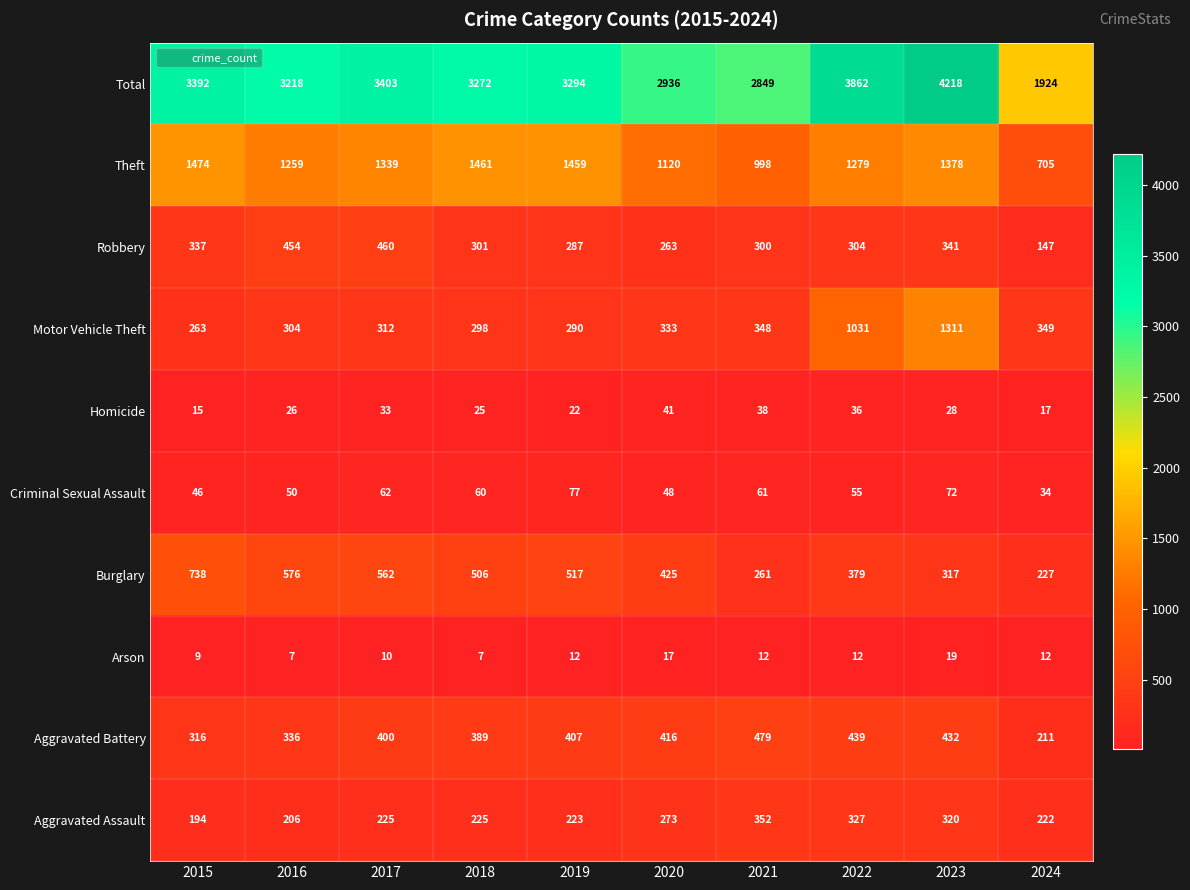

What is the total value across all series at 2023?

8436